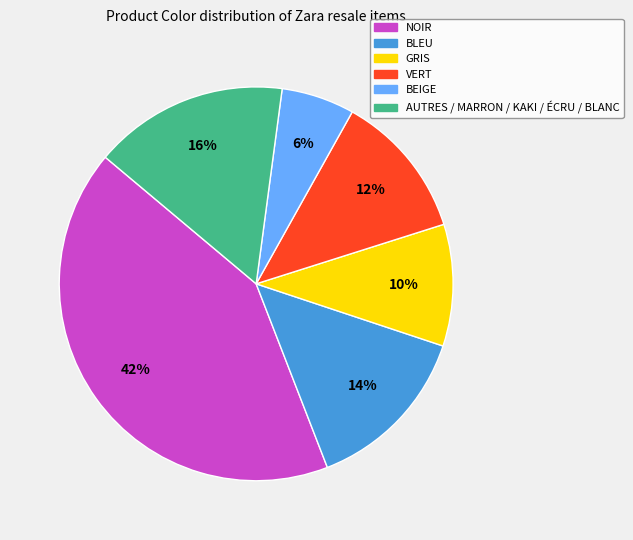

To the nearest percent, what is the difference between the largest and smallest slice percentages?

36%